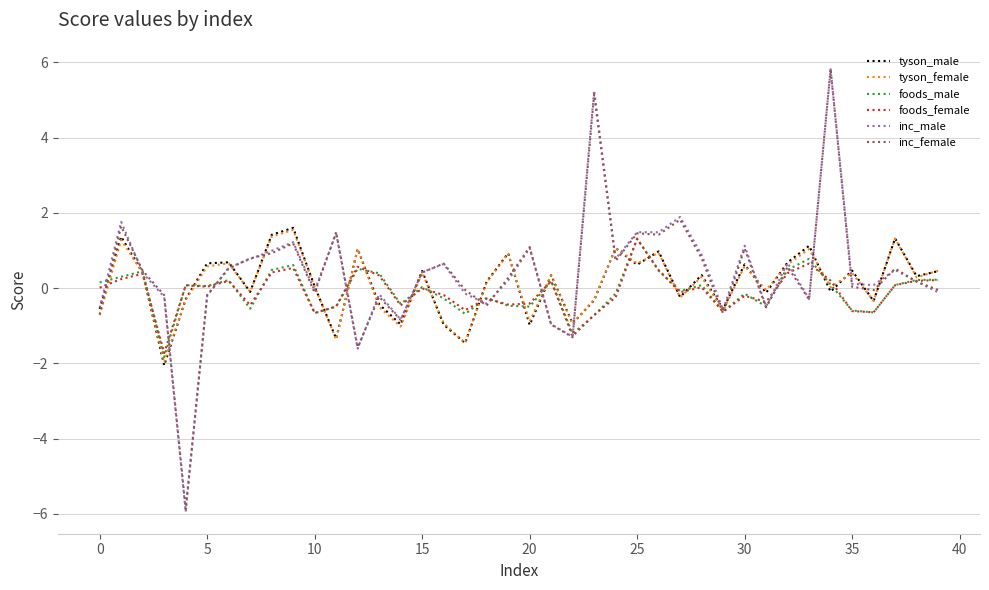

Does the chart display data point markers on the line(s)?

No